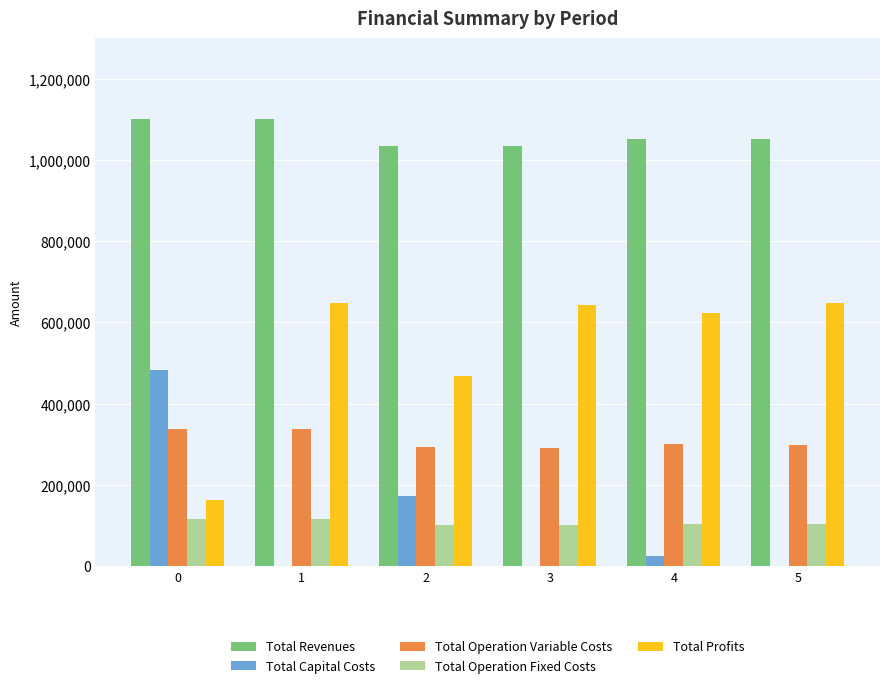

True or false: Total Operation Fixed Costs has a value of 117166.8 at 1.

True